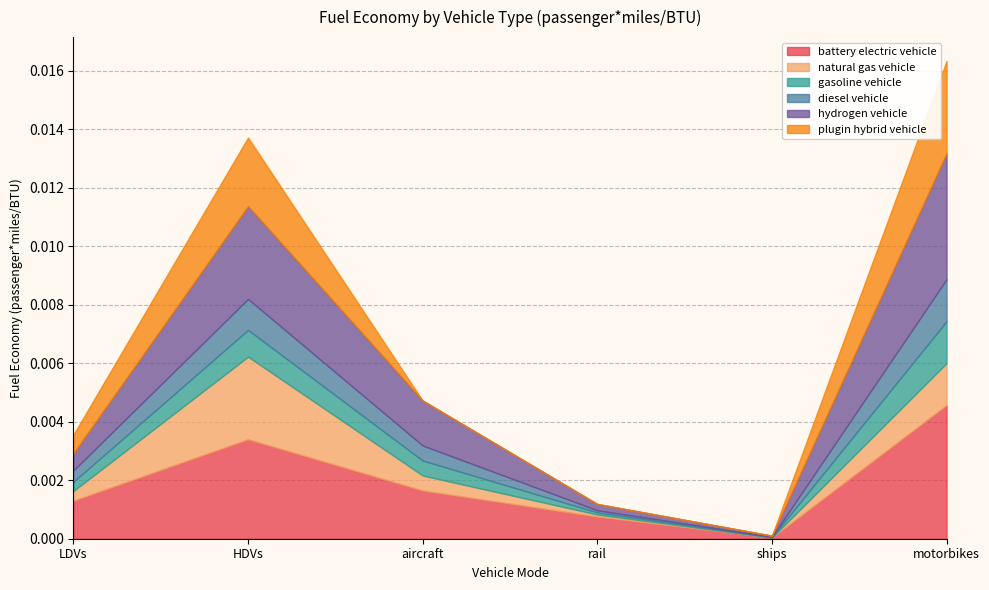

At which category is the sum across all series the highest?

motorbikes